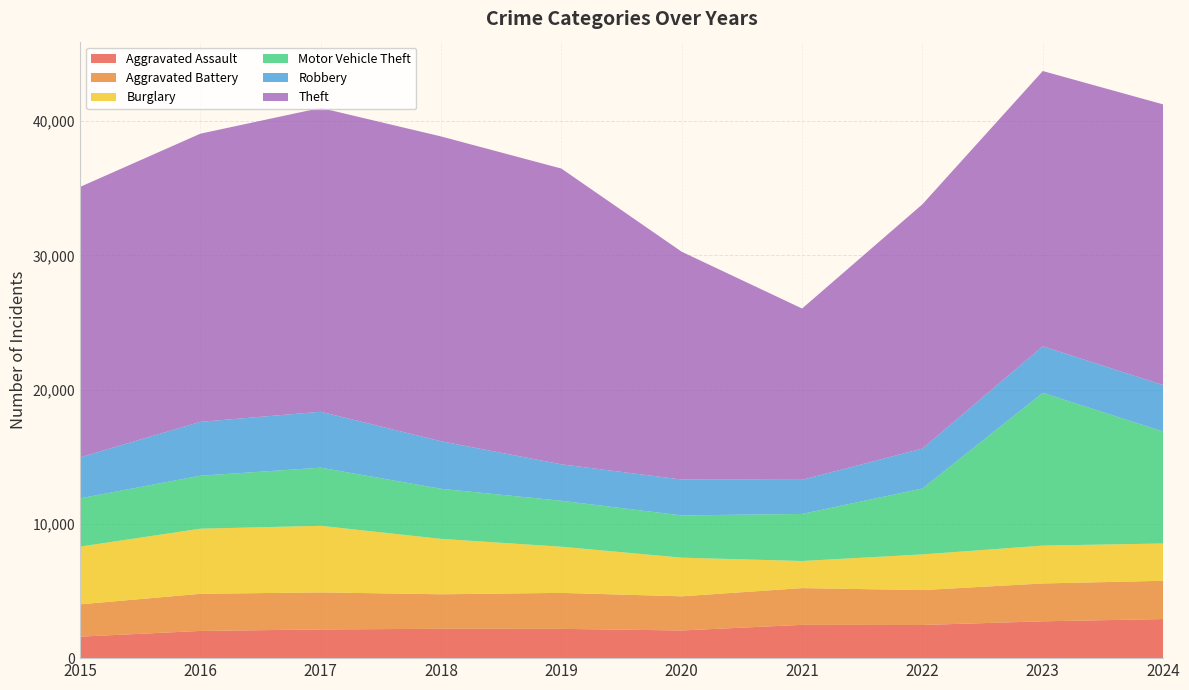

Reading left to right, what are all the values shown in this chart?

Aggravated Assault: 2015=1600	2016=2027	2017=2137	2018=2186	2019=2181	2020=2061	2021=2480	2022=2470	2023=2743	2024=2911
Aggravated Battery: 2015=2407	2016=2764	2017=2759	2018=2570	2019=2679	2020=2543	2021=2736	2022=2599	2023=2819	2024=2849
Burglary: 2015=4299	2016=4850	2017=4959	2018=4127	2019=3439	2020=2878	2021=2019	2022=2657	2023=2819	2024=2780
Motor Vehicle Theft: 2015=3595	2016=3945	2017=4331	2018=3731	2019=3422	2020=3147	2021=3506	2022=4909	2023=11380	2024=8341
Robbery: 2015=3055	2016=4013	2017=4165	2018=3539	2019=2714	2020=2674	2021=2541	2022=2977	2023=3467	2024=3458
Theft: 2015=20141	2016=21464	2017=22630	2018=22704	2019=22028	2020=16964	2021=12758	2022=18194	2023=20501	2024=20905